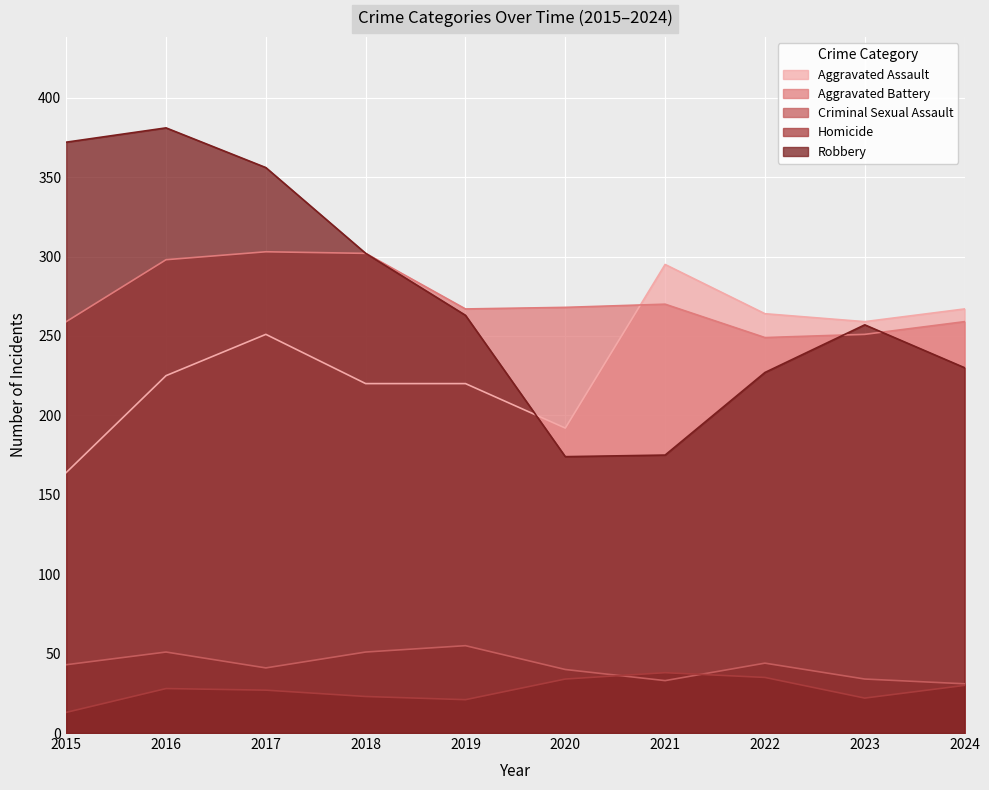

What is the difference between the Aggravated Assault values at 2019 and 2016?

5